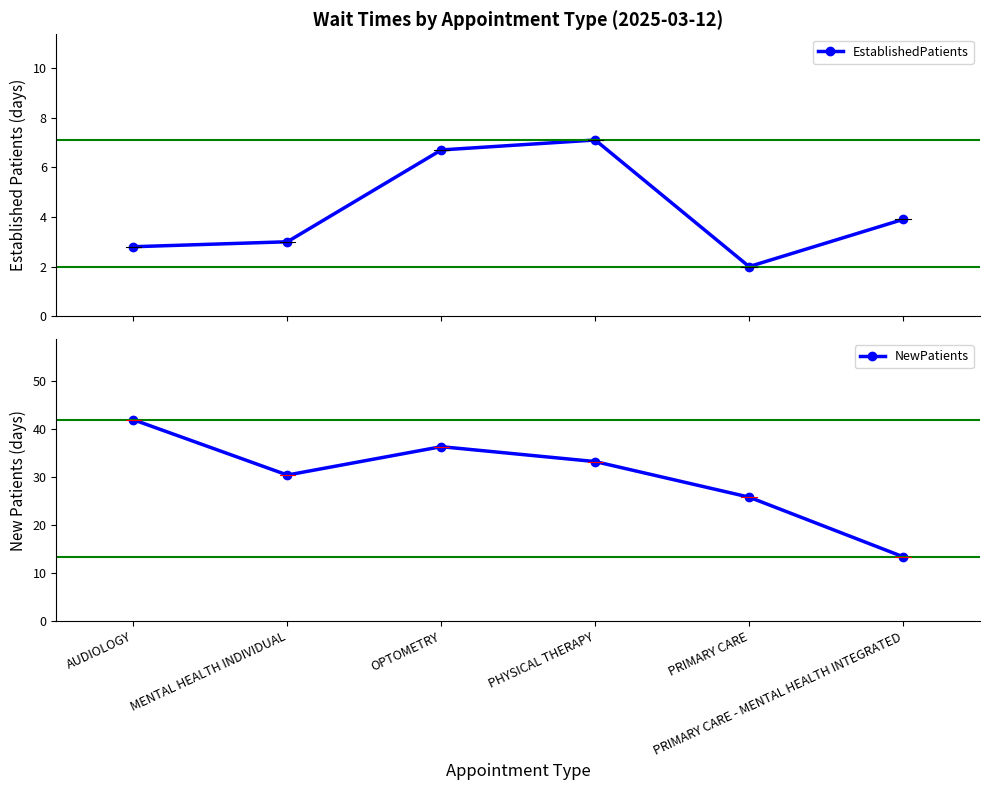

Reading left to right, extract all data points from this chart.

EstablishedPatients: 2.8	3.0	6.7	7.1	2.0	3.9
NewPatients: 41.9	30.4	36.3	33.2	25.8	13.4